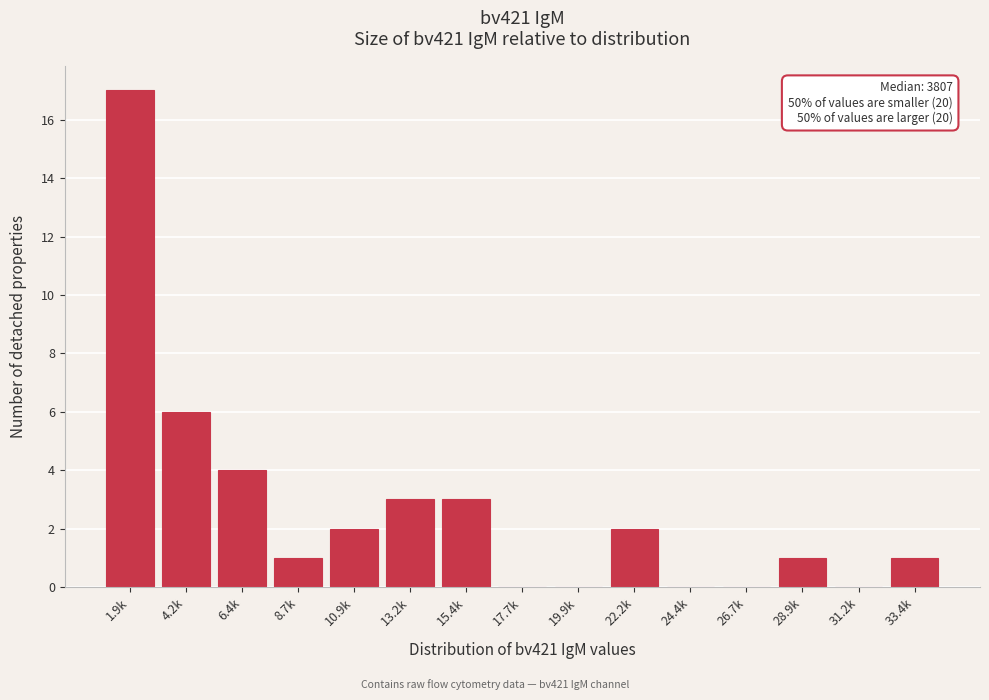

Reading left to right, list all the values displayed in this chart.

1.9k=17	4.2k=6	6.4k=4	8.7k=1	10.9k=2	13.2k=3	15.4k=3	17.7k=0	19.9k=0	22.2k=2	24.4k=0	26.7k=0	28.9k=1	31.2k=0	33.4k=1